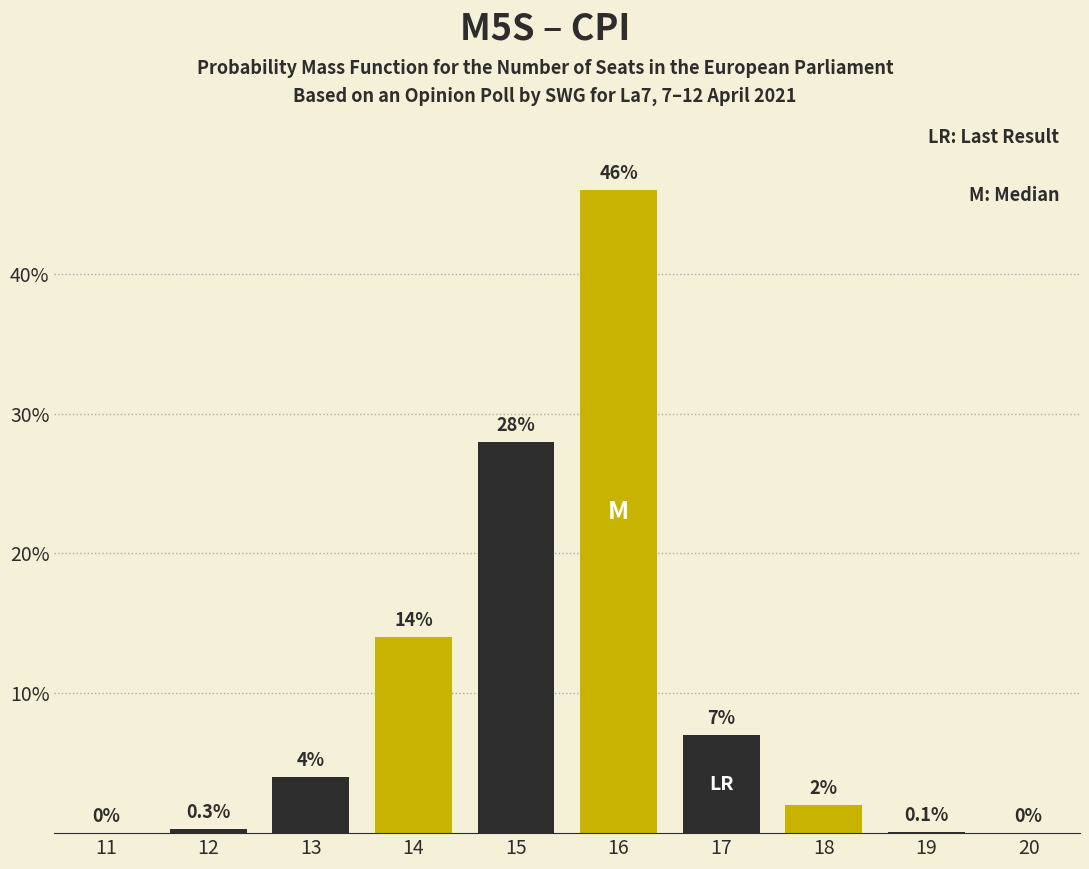

Reading left to right, transcribe all the data shown in this chart.

11=0.0	12=0.3	13=4.0	14=14.0	15=28.0	16=46.0	17=7.0	18=2.0	19=0.1	20=0.0